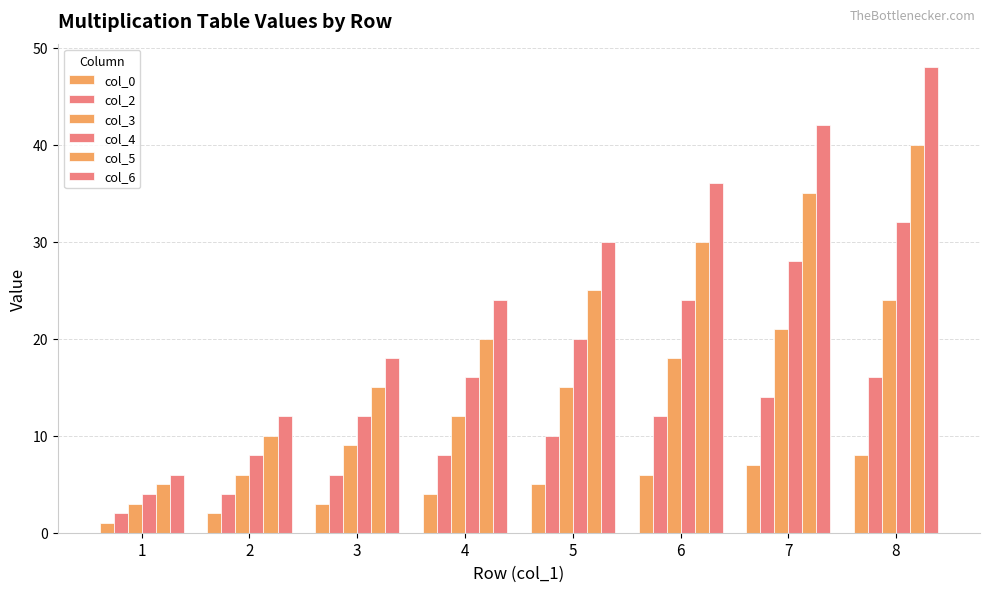

Rank the series by their average value, from highest to lowest.

col_6, col_5, col_4, col_3, col_2, col_0